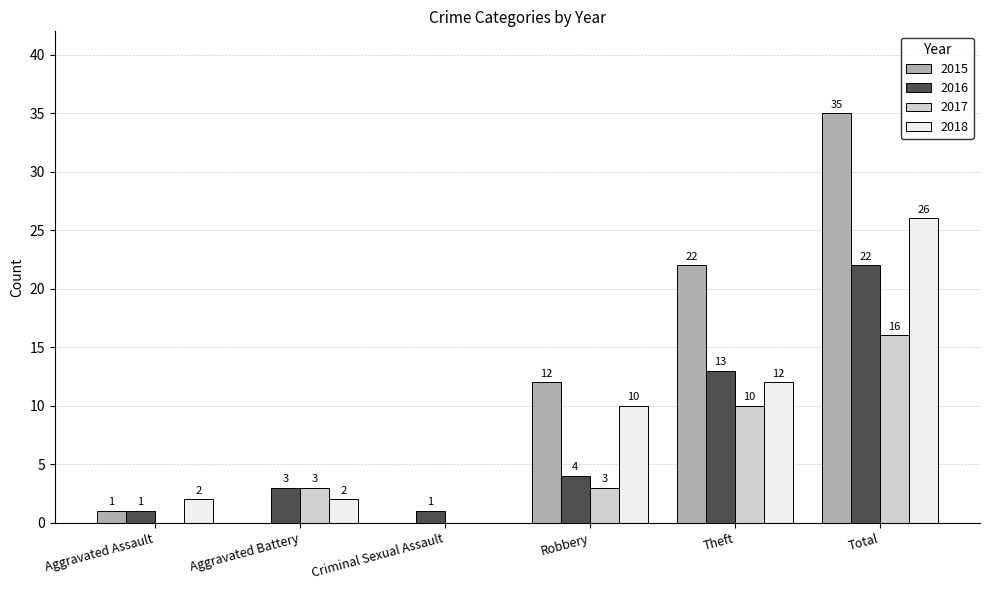

Reading left to right, what are all the values shown in this chart?

2015: Aggravated Assault=1	Aggravated Battery=0	Criminal Sexual Assault=0	Robbery=12	Theft=22	Total=35
2016: Aggravated Assault=1	Aggravated Battery=3	Criminal Sexual Assault=1	Robbery=4	Theft=13	Total=22
2017: Aggravated Assault=0	Aggravated Battery=3	Criminal Sexual Assault=0	Robbery=3	Theft=10	Total=16
2018: Aggravated Assault=2	Aggravated Battery=2	Criminal Sexual Assault=0	Robbery=10	Theft=12	Total=26